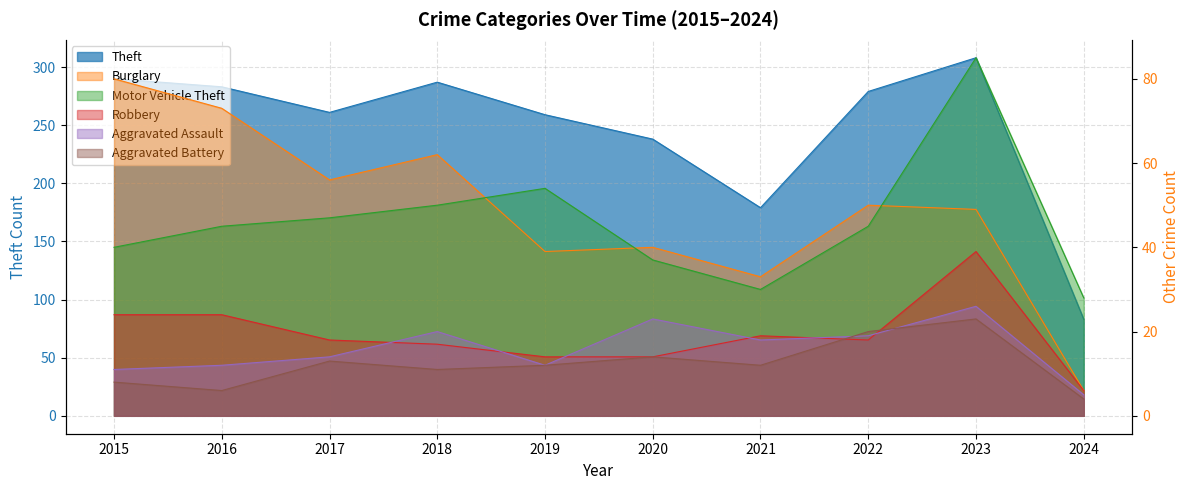

Where do Aggravated Assault and Aggravated Battery first cross each other?

2021 and 2022